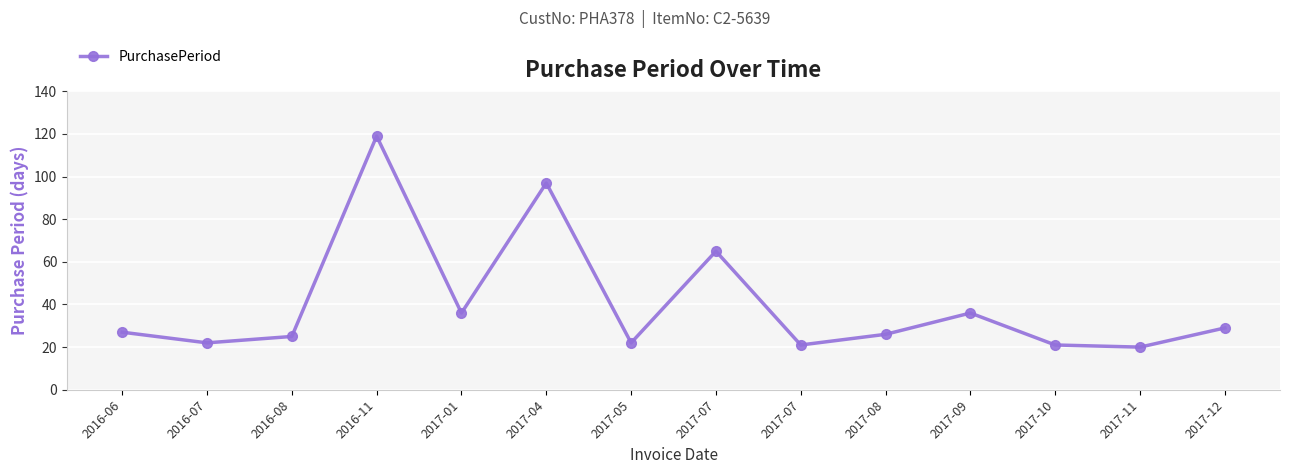

Is this an area chart (filled region under the line)?

No